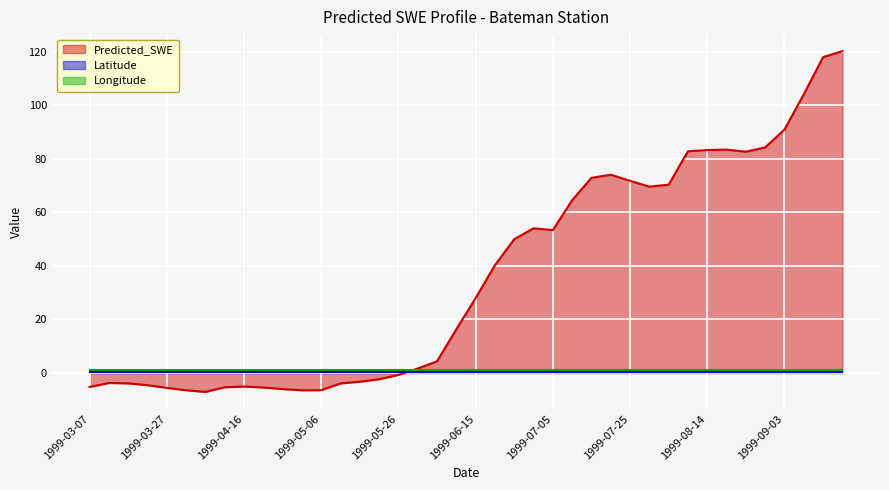

What is the maximum value shown in the chart?

120.2